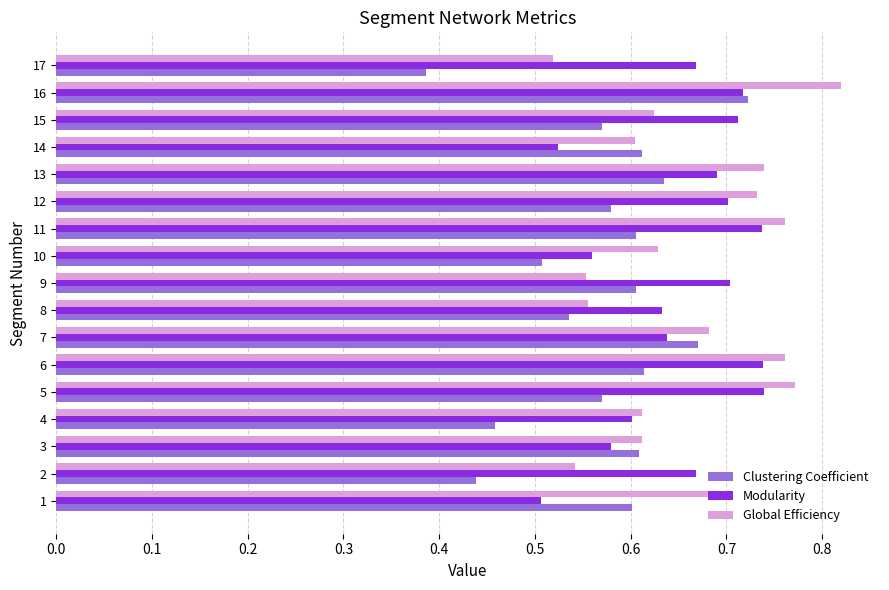

Between 15 and 16, which series saw the biggest shift?

Global Efficiency